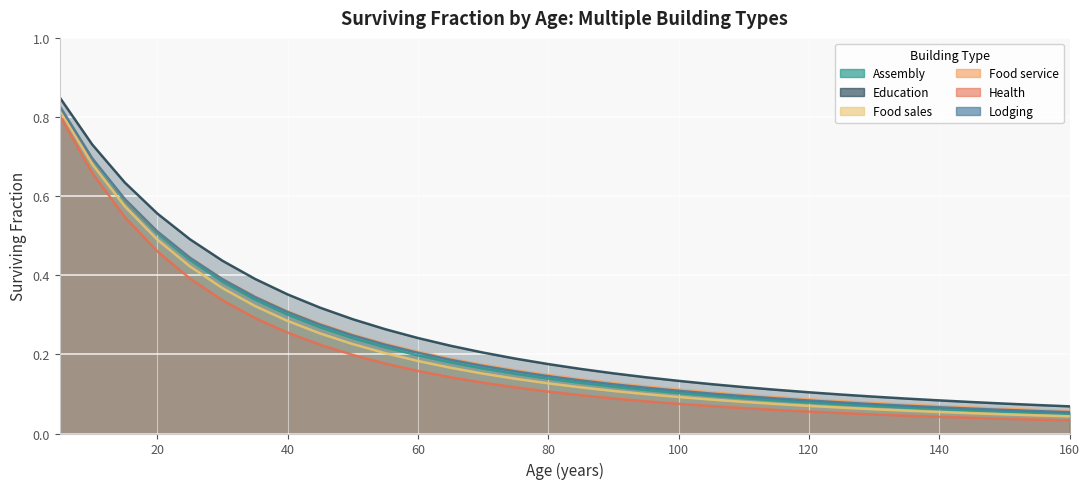

At how many categories does at least one series exceed 0?

32